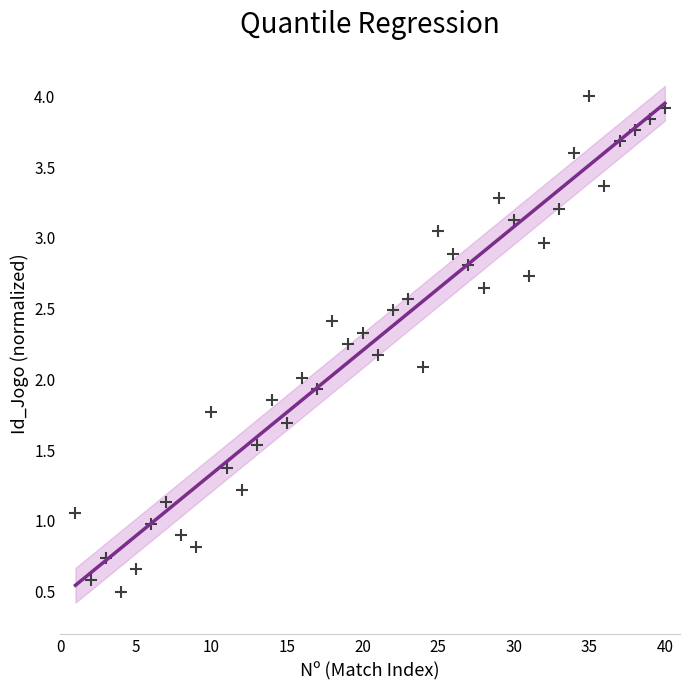

What is the range of Y values (max minus min)?

3.5